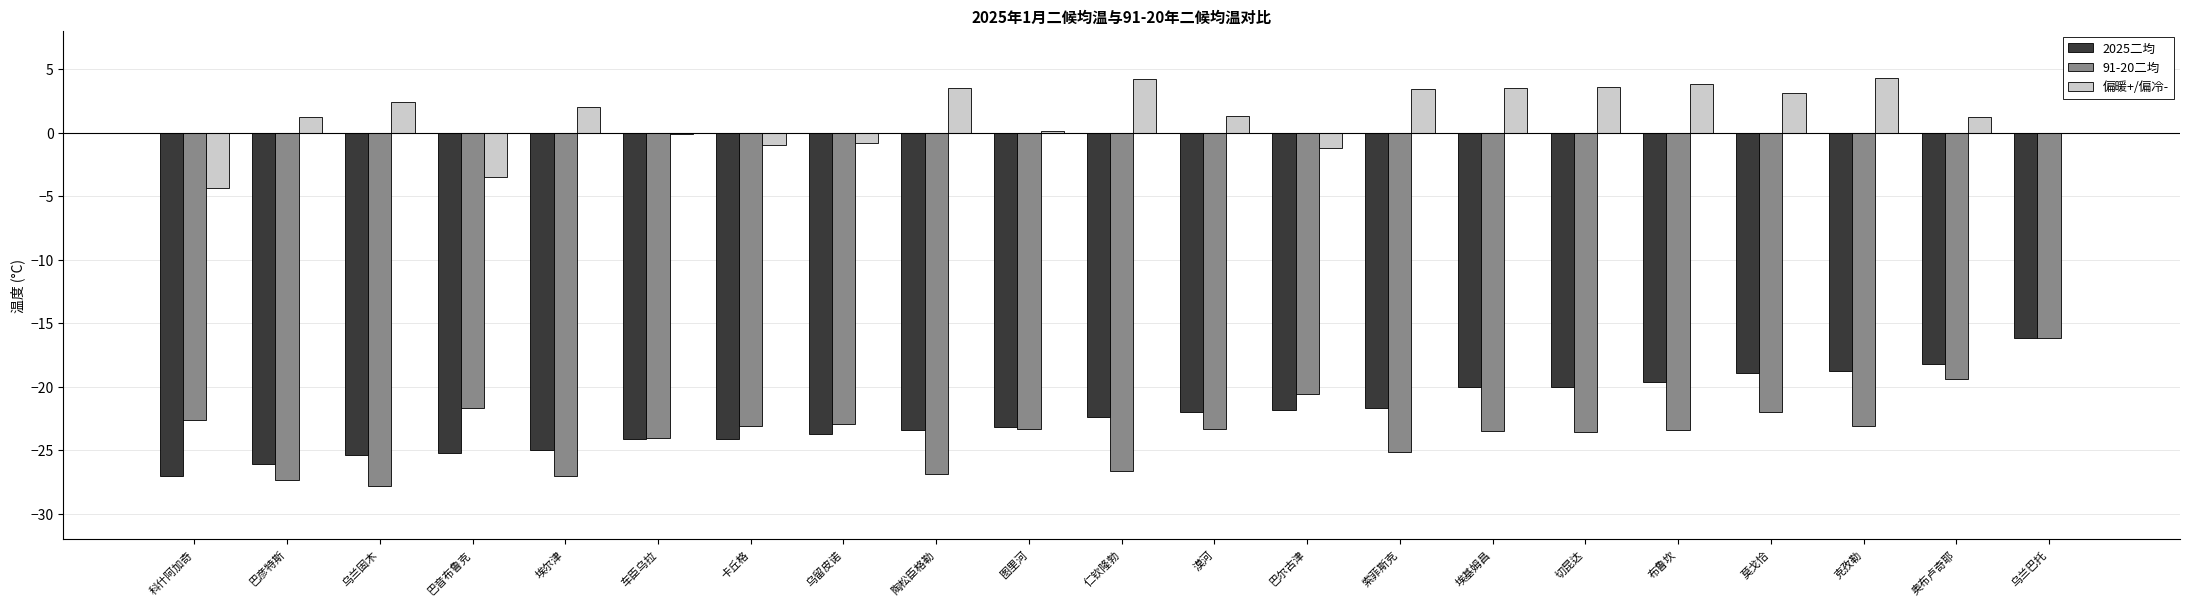

Between 卡丘格 and 埃基姆昌, which series saw the biggest shift?

偏暖+/偏冷-